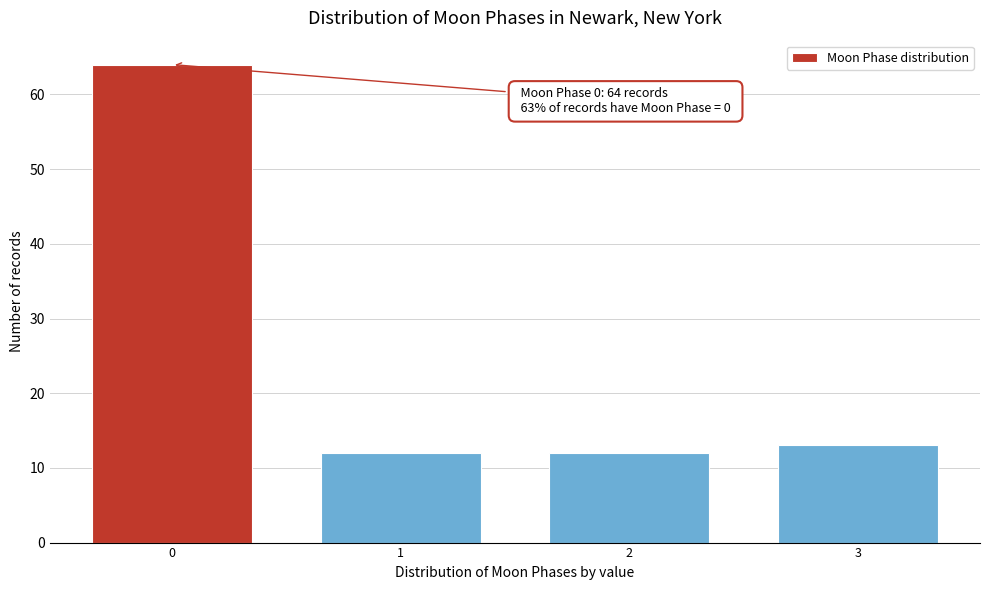

Reading right to left, extract all data points from this chart.

3=13	2=12	1=12	0=64